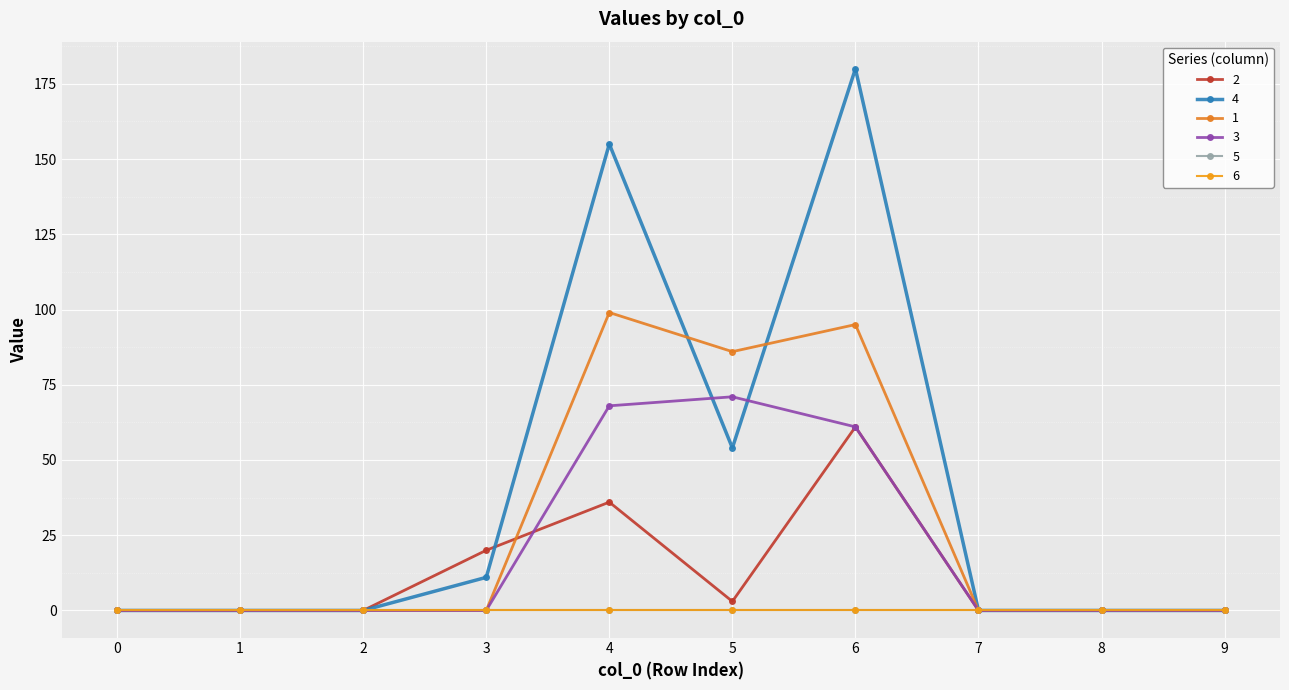

Does the chart have visible grid lines?

Yes